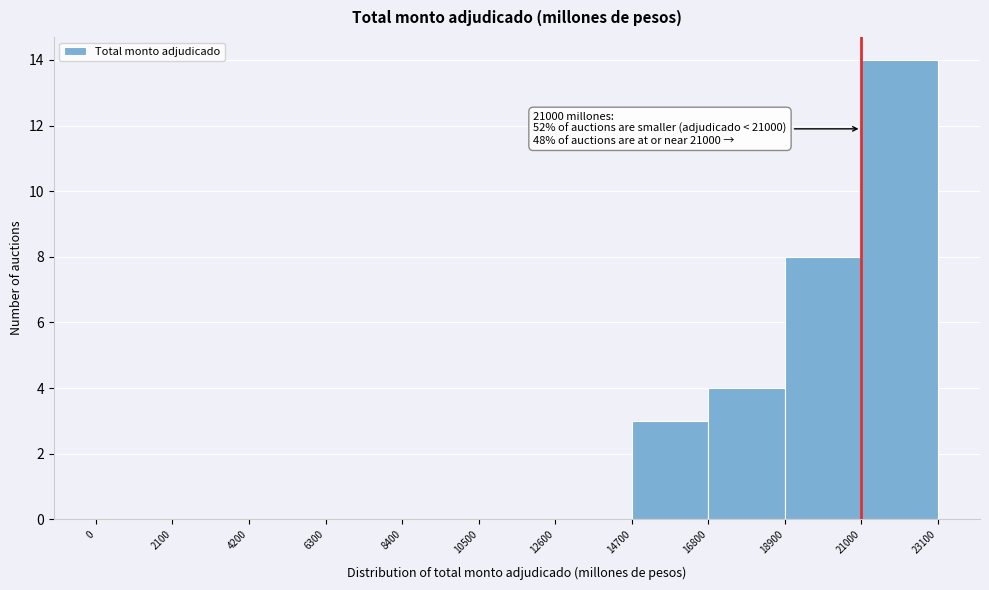

Which range on the x-axis has the tallest bar?

21000 to 23100